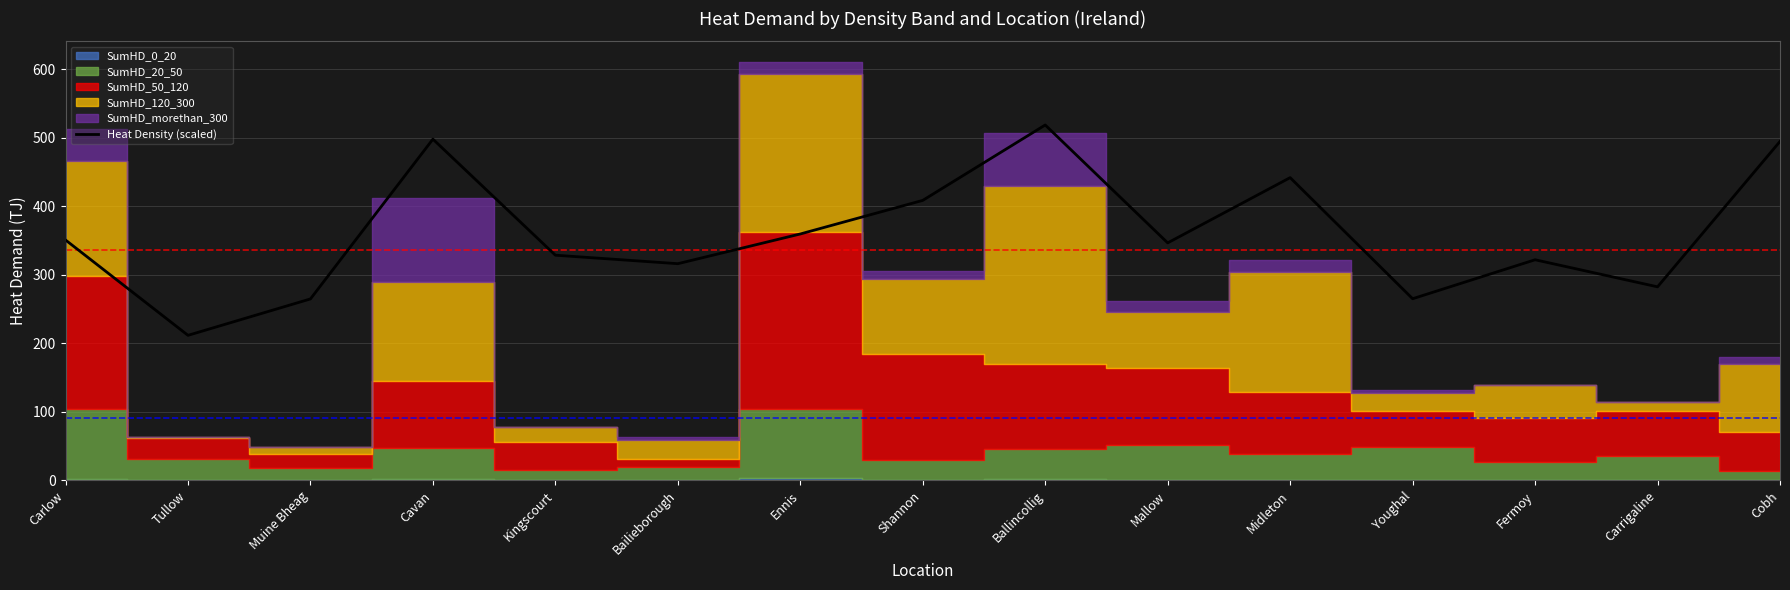

At which label is the value closest to 365?

Ennis